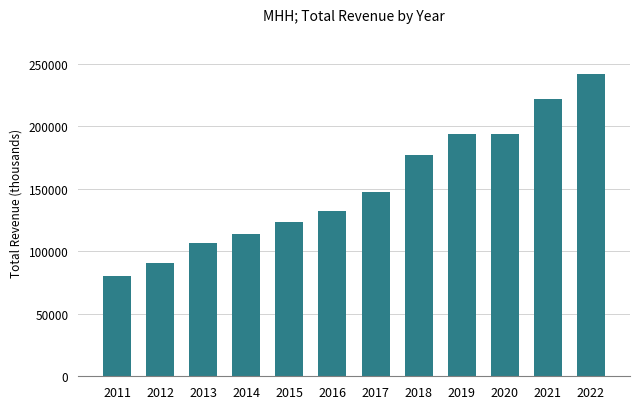

What value does the data have at 2011, to the nearest 50?

80500